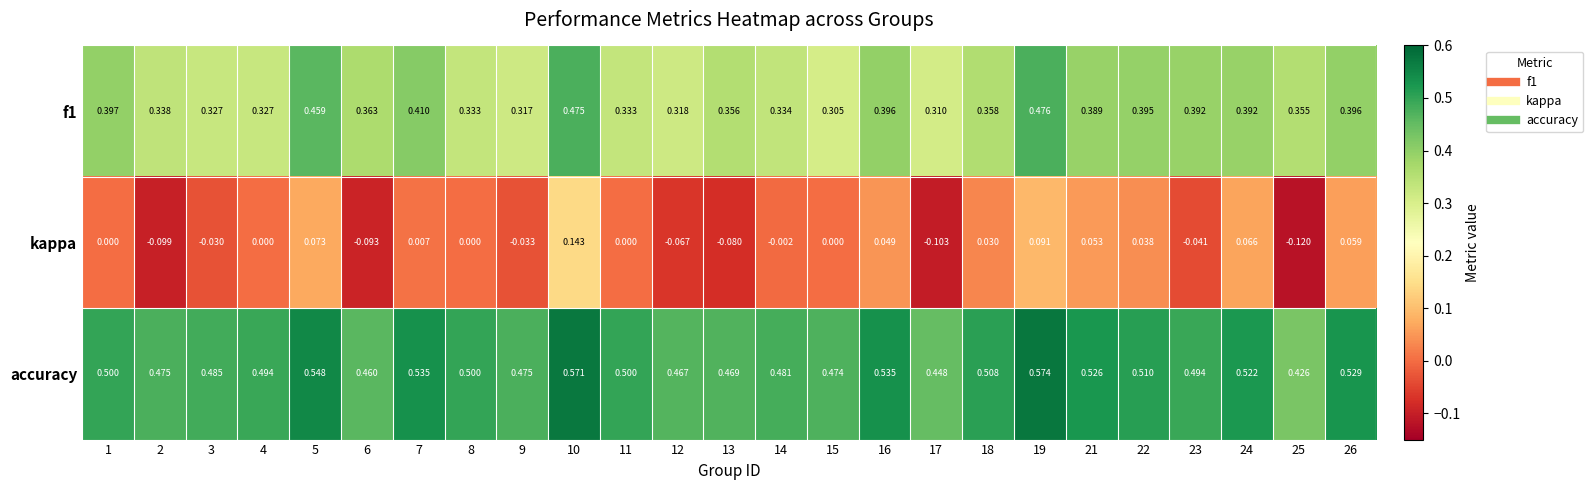

What is the spread (max minus min) of values at 15?

0.5